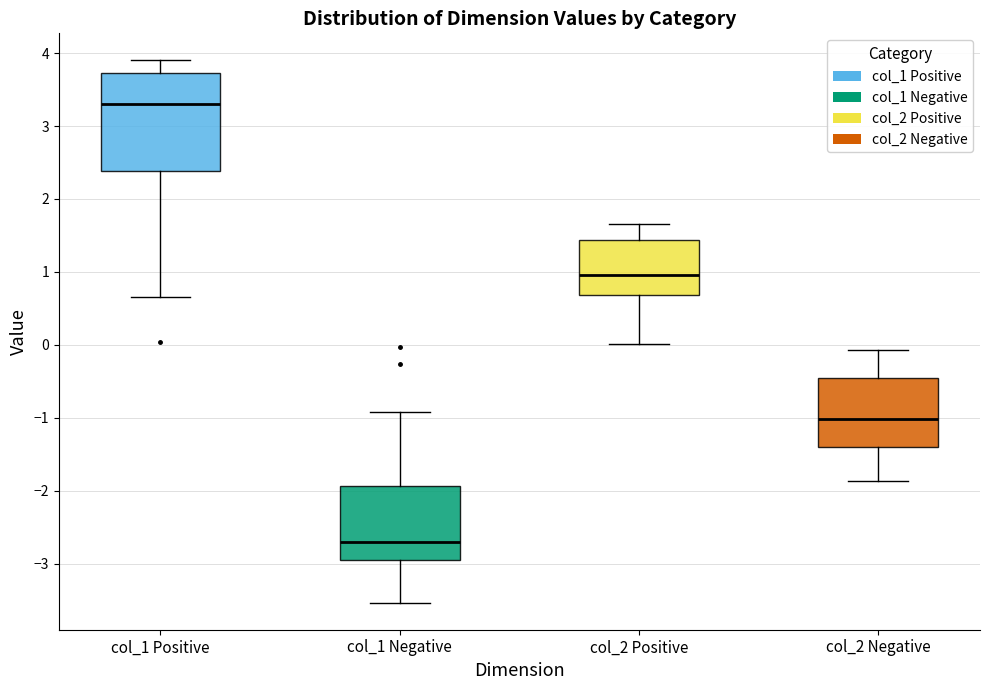

Comparing the boxes themselves (not the whiskers), which one is the tallest?

col_1 Positive